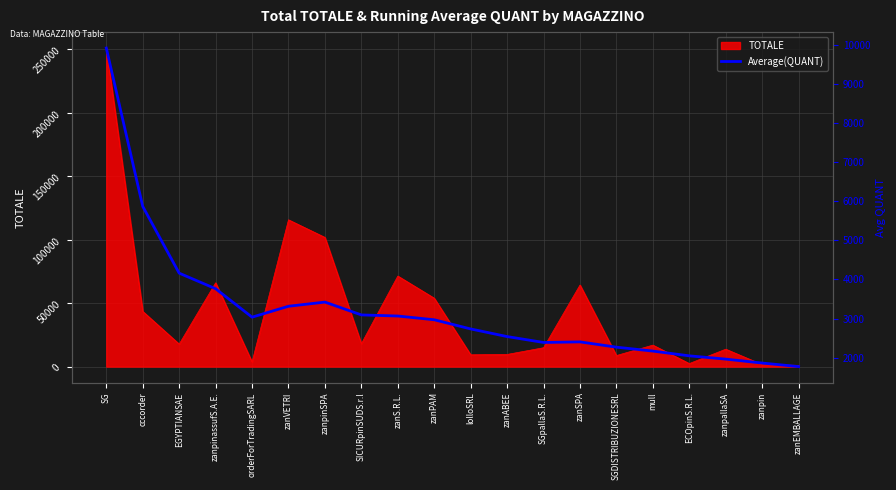

What is the approximate value at zanABEE?

2541.0